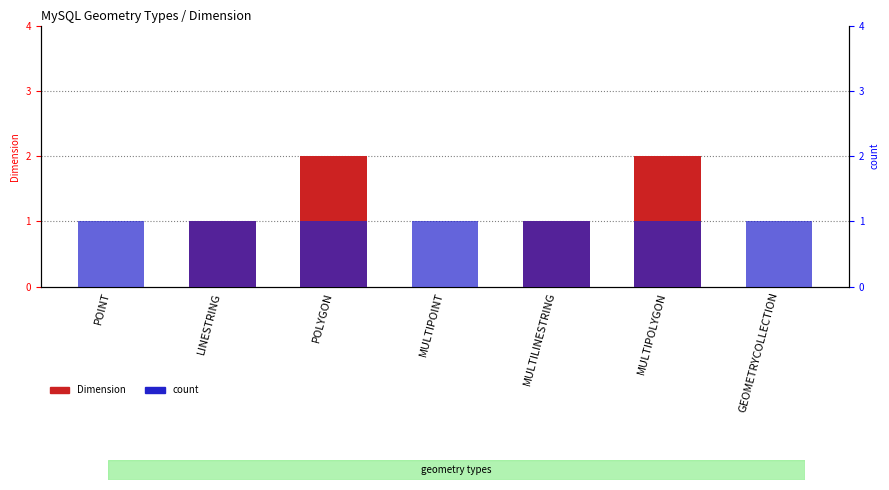

What is the average value of the count series?

1